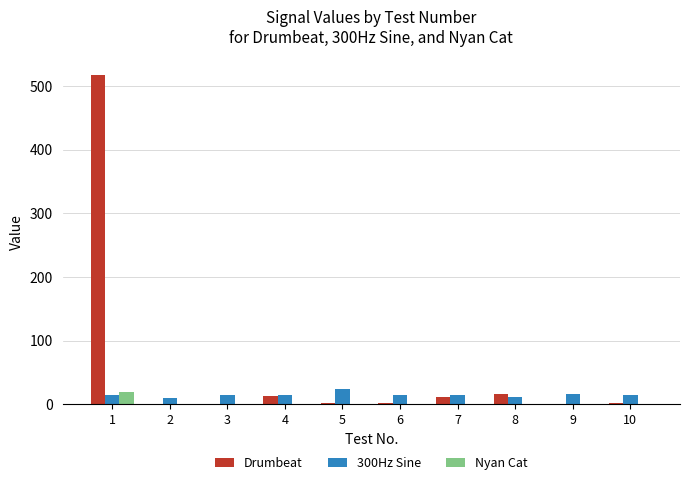

What is the average value of the 300Hz Sine series?

15.2